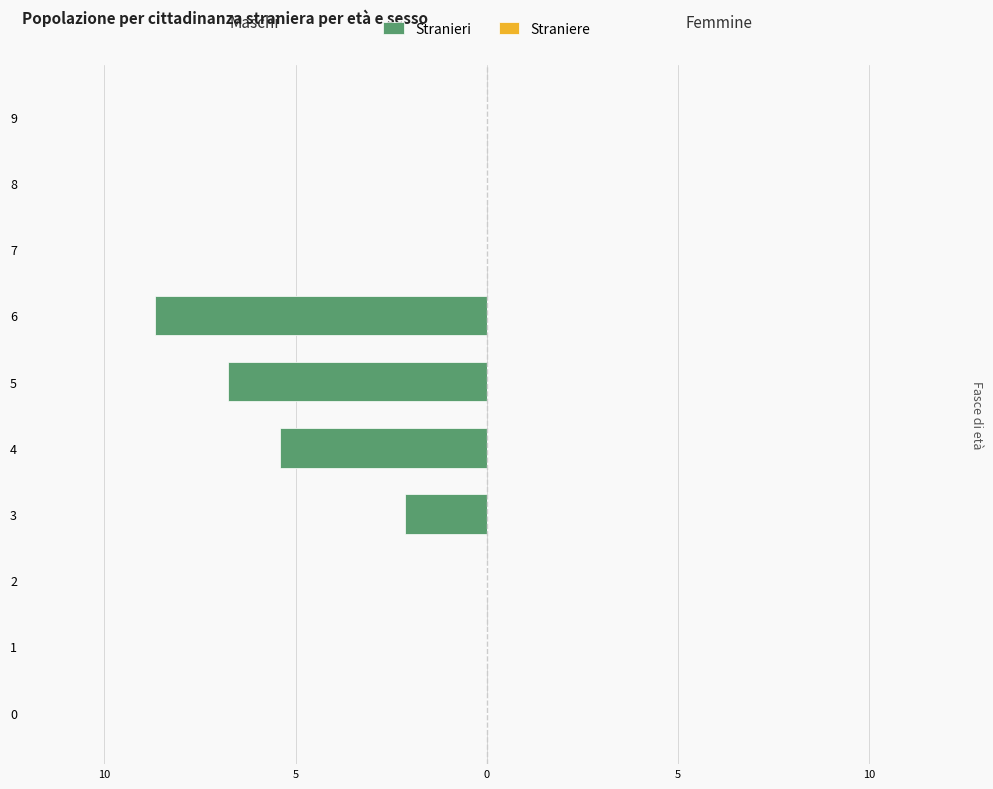

How many categories are shown in the chart?

10